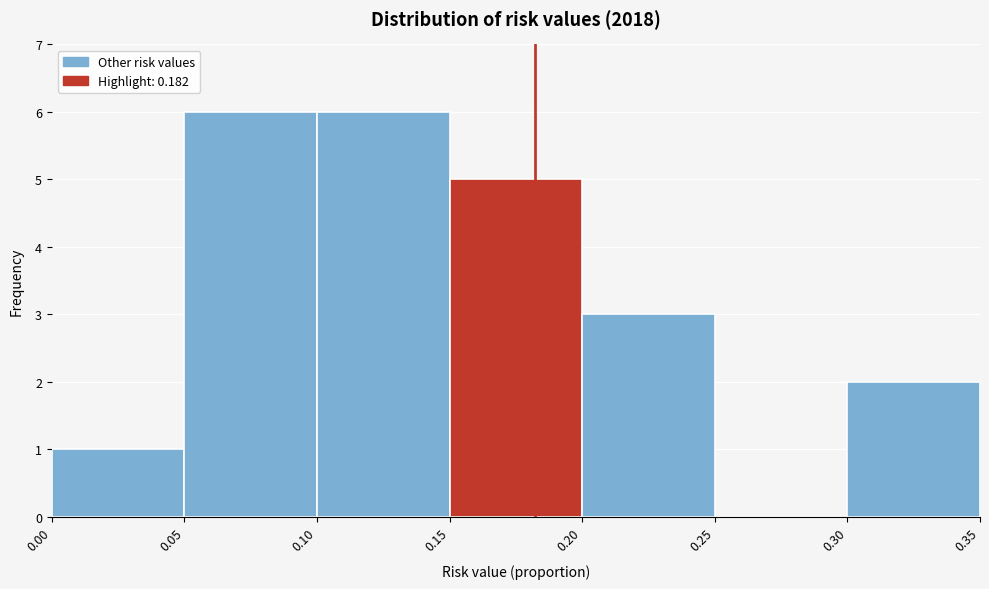

Reading left to right, transcribe this chart: for each bar, give the range it covers on the x-axis and its height. The values are not printed on the chart, so give them approximately, as read against the axis.

0.00 to 0.05: 1
0.05 to 0.10: 6
0.10 to 0.15: 6
0.15 to 0.20: 5
0.20 to 0.25: 3
0.25 to 0.30: 0
0.30 to 0.35: 2